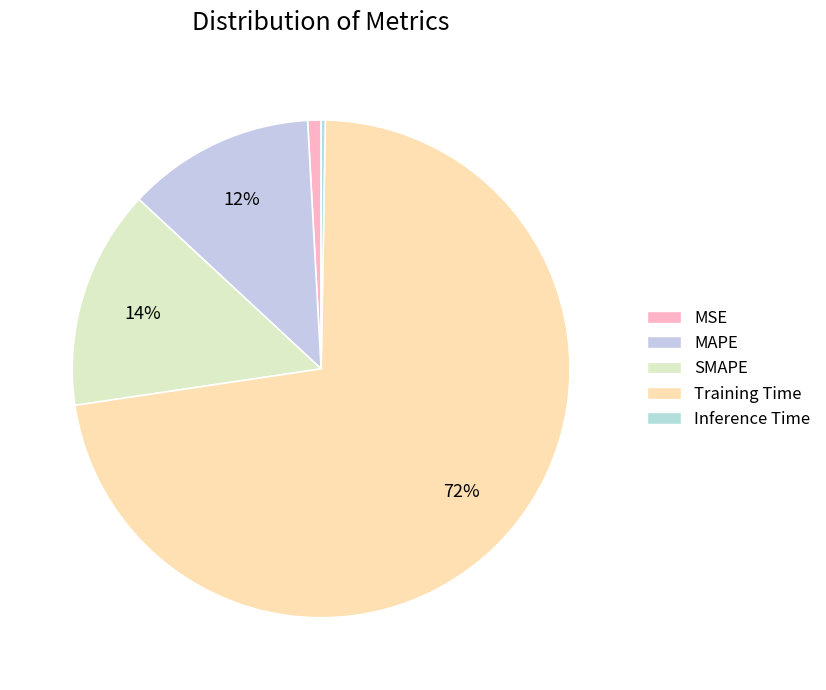

How many slices are in this pie chart?

5